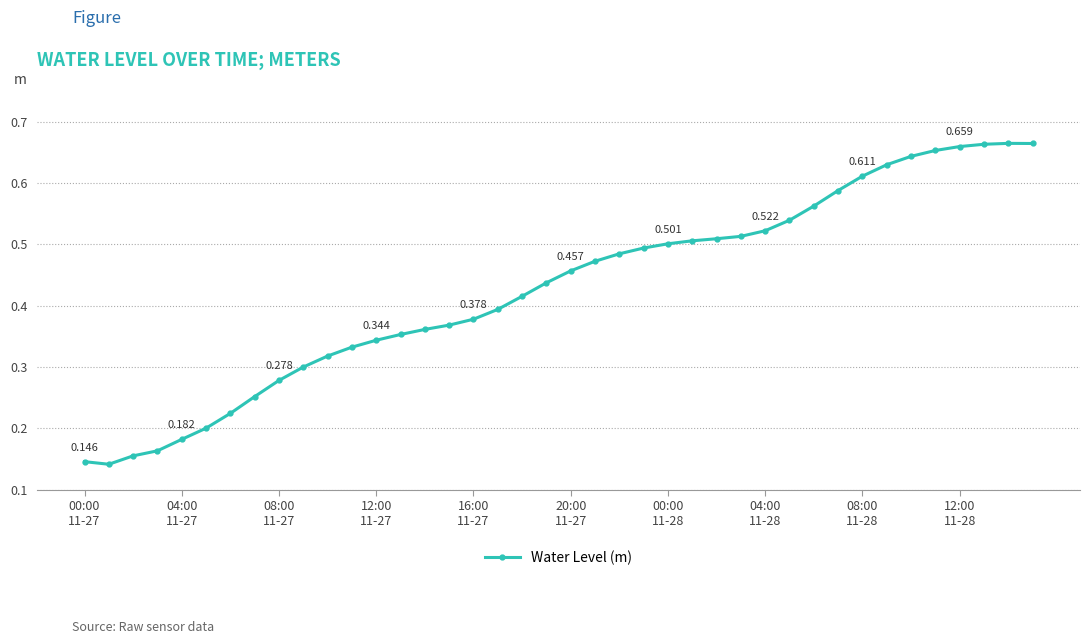

How many lines are shown in the chart?

1